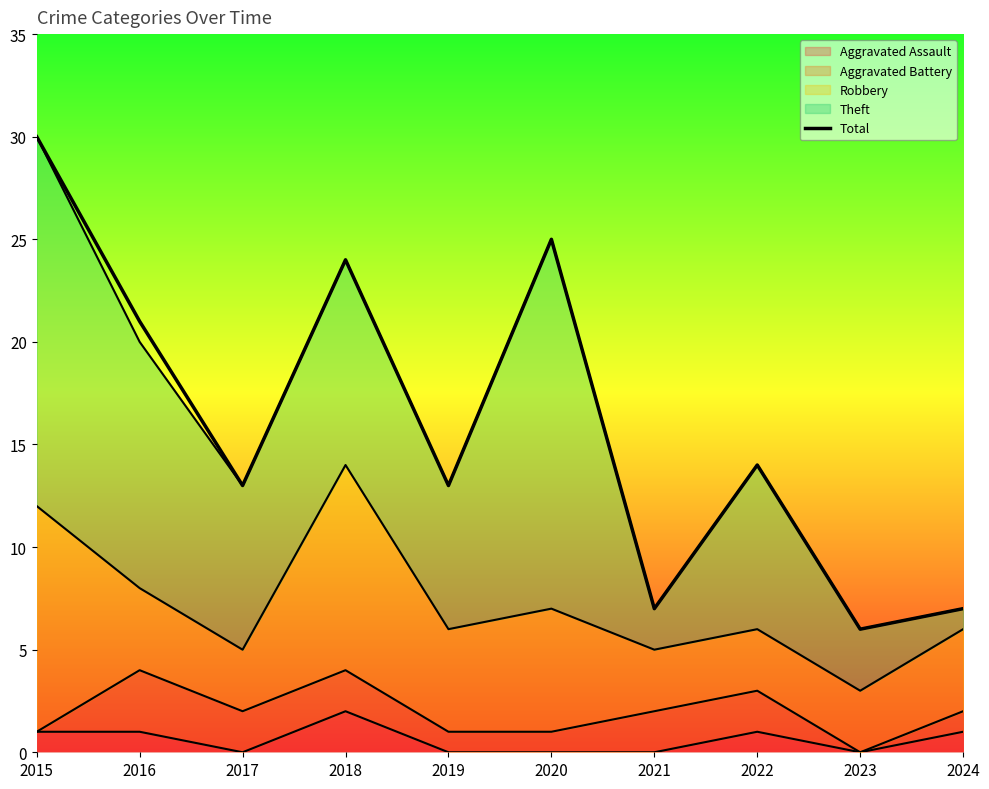

Rank the categories by value from lowest to highest.

2023, 2021, 2024, 2017, 2019, 2022, 2016, 2018, 2020, 2015